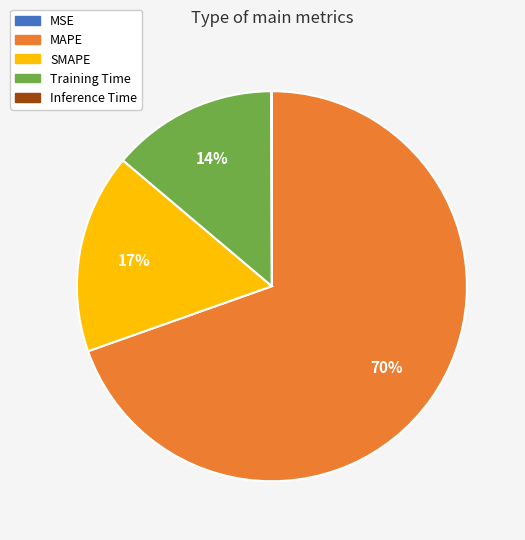

Is the sum of Training Time and SMAPE greater than half?

No